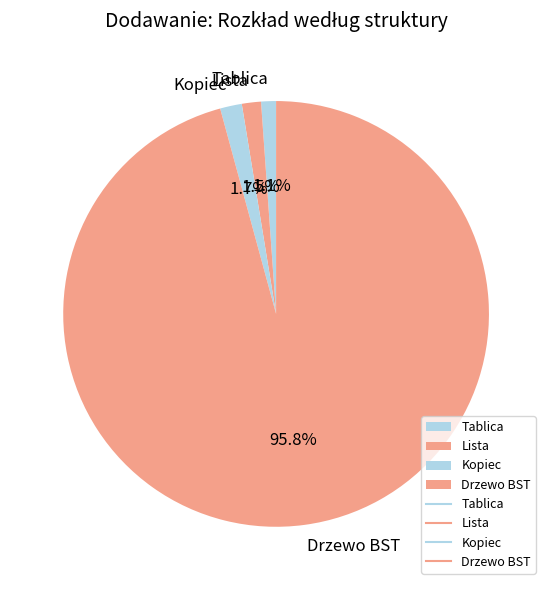

To the nearest percent, what is the combined percentage of Tablica and Drzewo BST?

97%